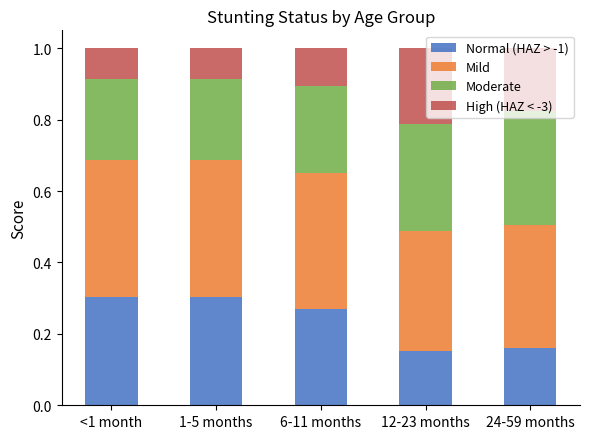

What is the sum of the Normal (HAZ > -1) values at <1 month and 24-59 months?

0.5